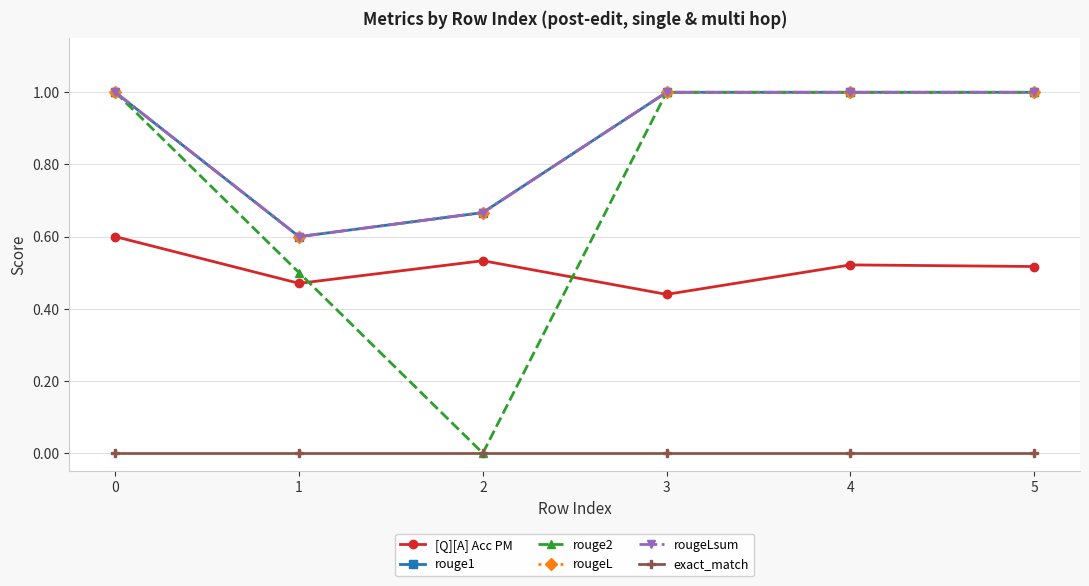

Does the chart have visible grid lines?

Yes